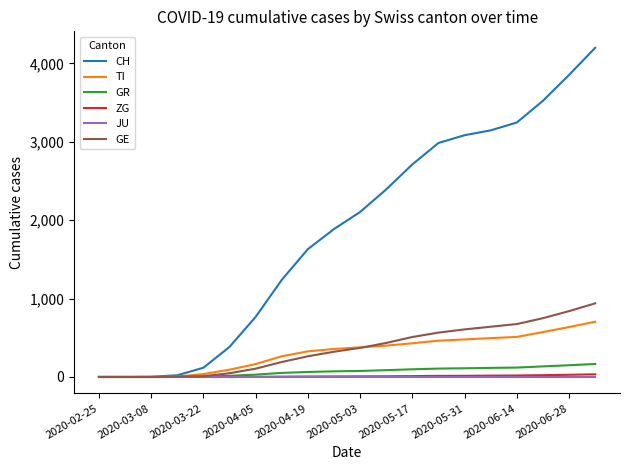

Which series has the largest range (max minus min)?

CH